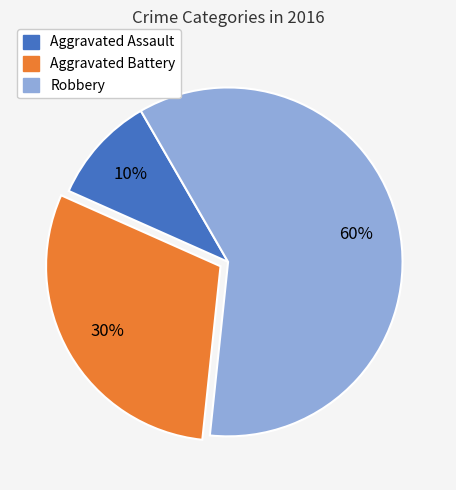

Between Robbery and Aggravated Assault, which is larger?

Robbery